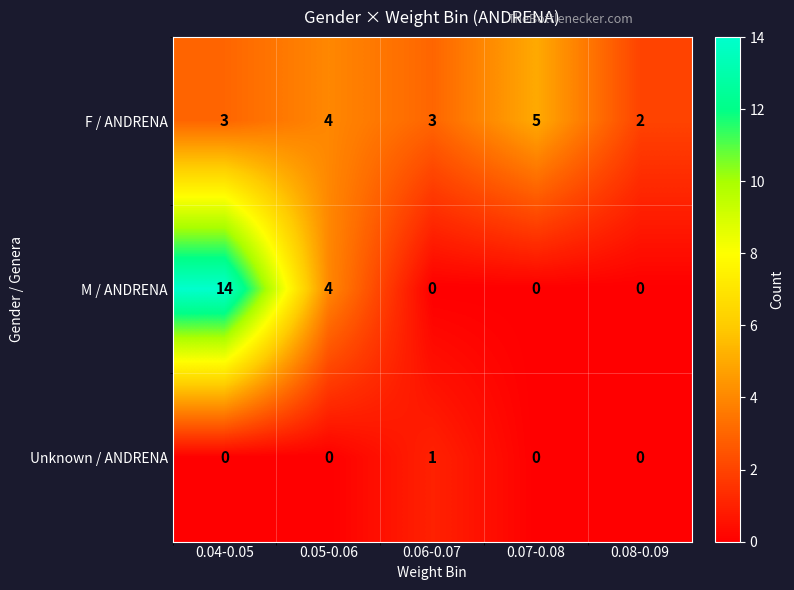

Which series has the largest total across all categories?

M / ANDRENA